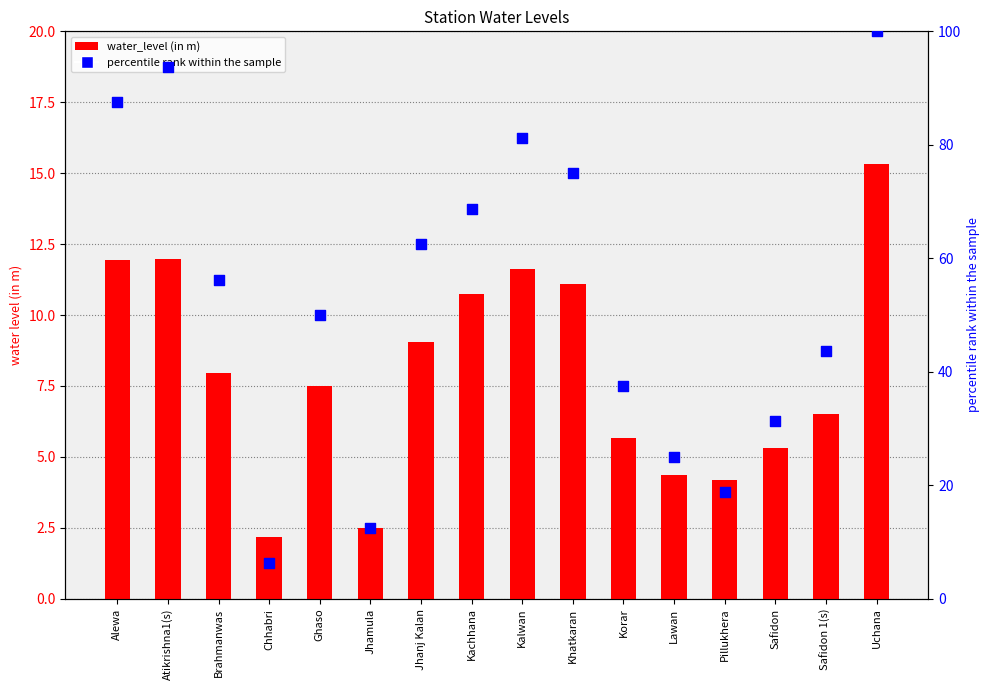

Which series has the largest total across all categories?

percentile rank within the sample